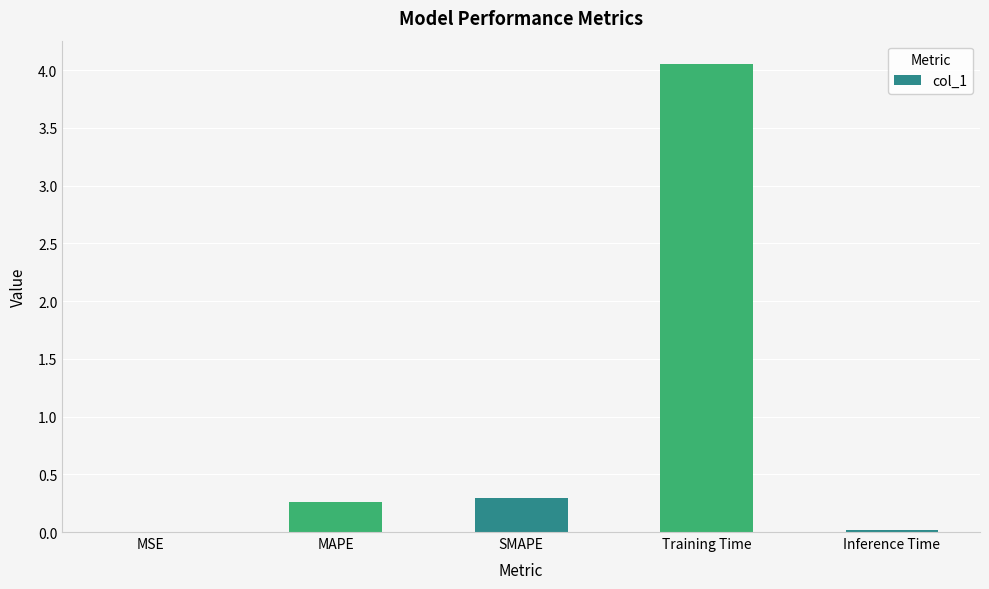

Read the value at MAPE.

0.3